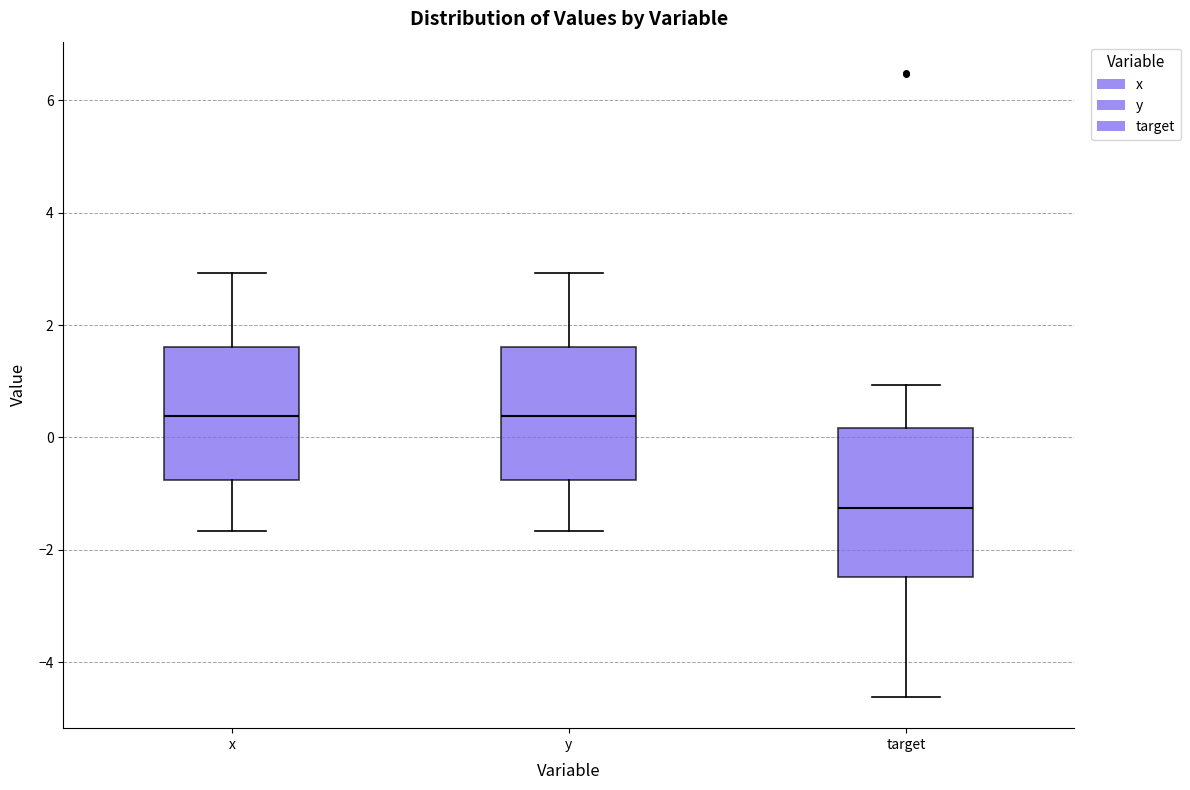

Which box is the tallest, from its lower edge to its upper edge?

target